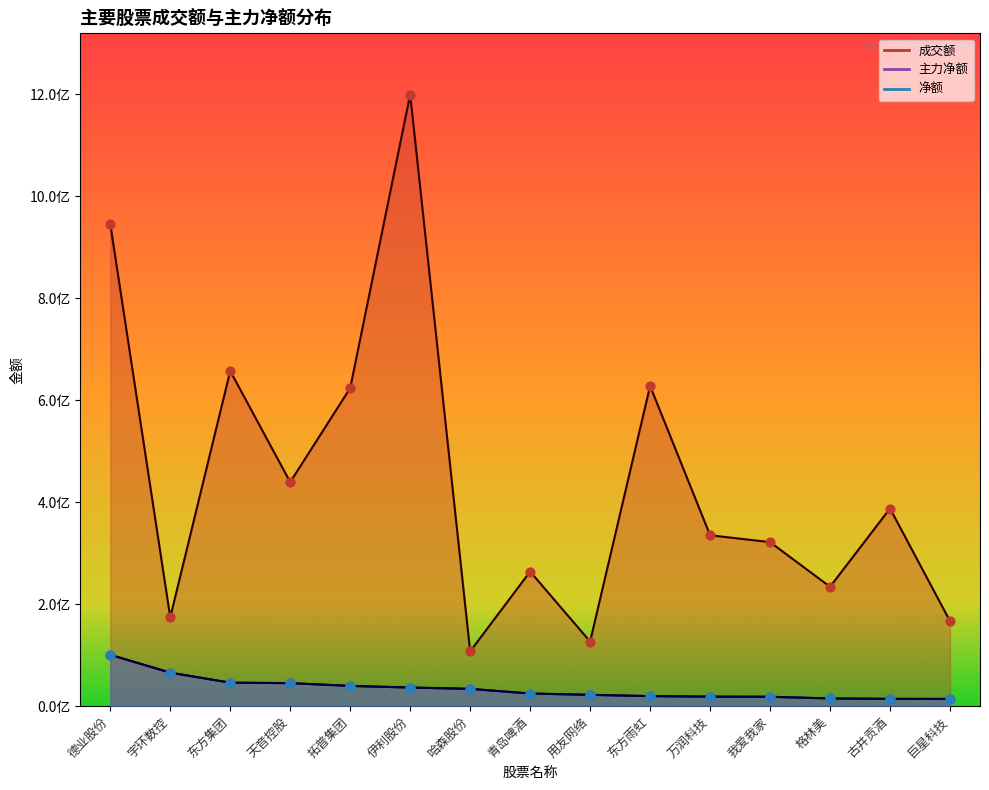

What are all the series names shown in the legend?

成交额, 主力净额, 净额